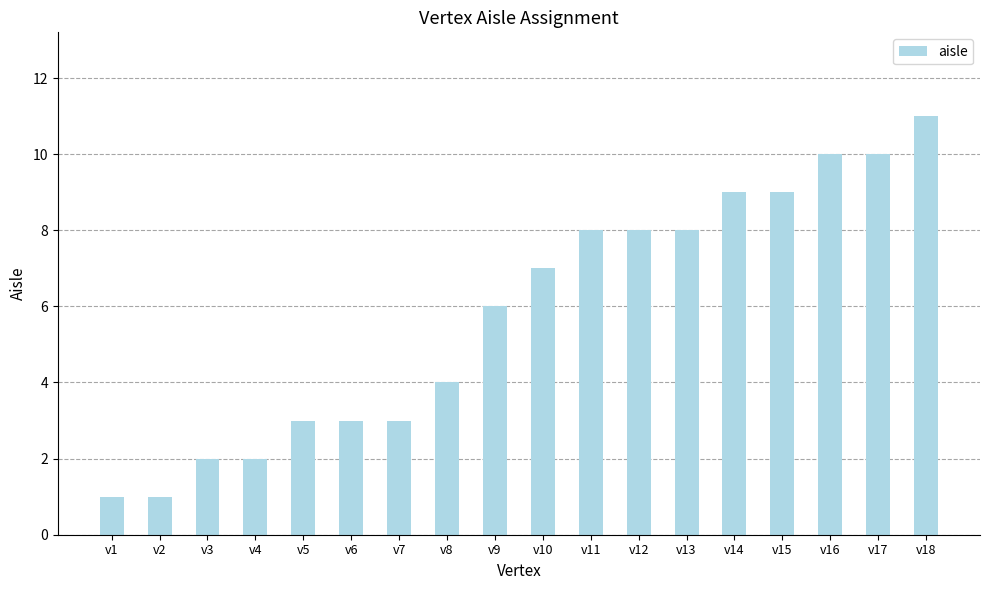

What is the value of the 14th bar from the left?

9